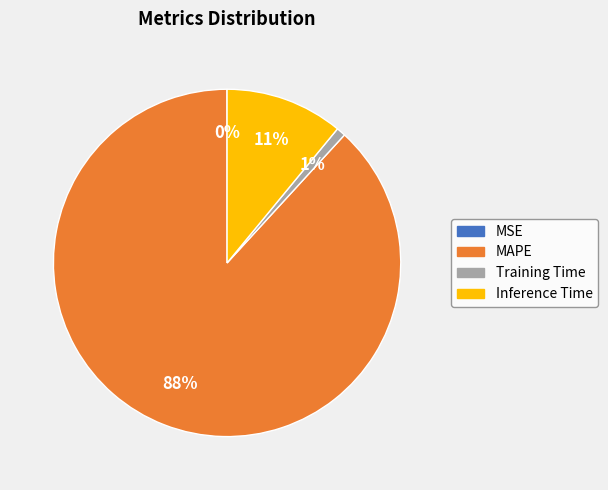

Which slice is the largest?

MAPE